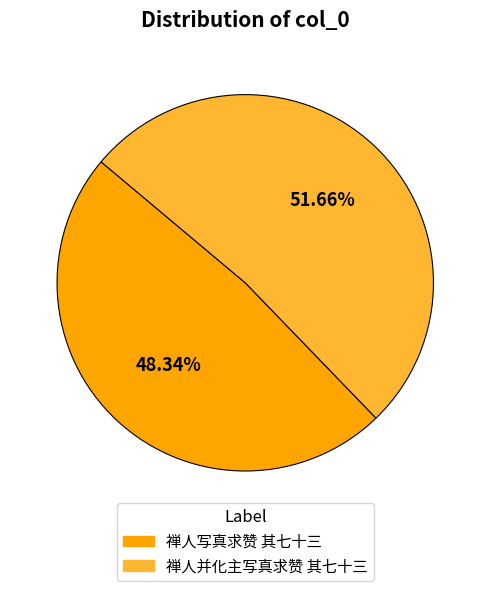

How many slices are in this pie chart?

2